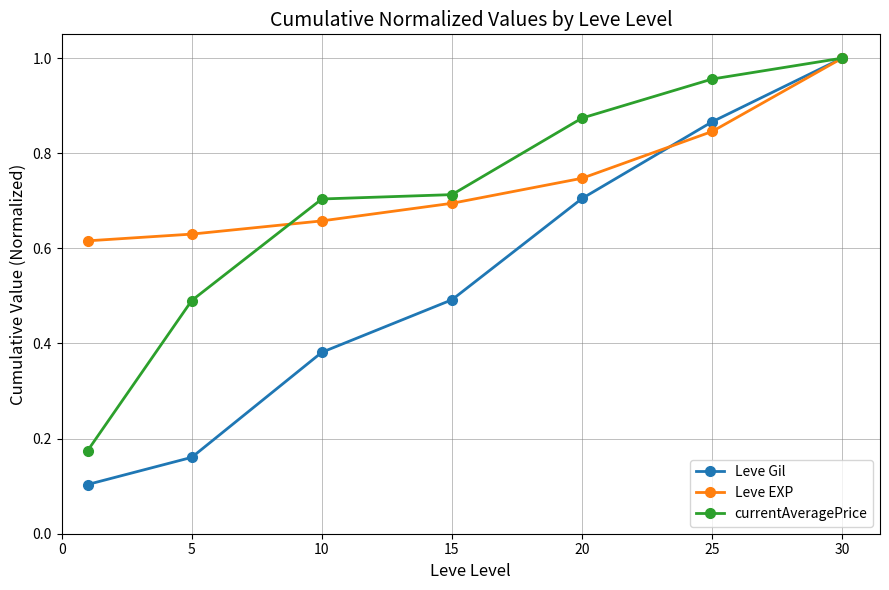

Rank the series by their average value, from lowest to highest.

Leve Gil, currentAveragePrice, Leve EXP